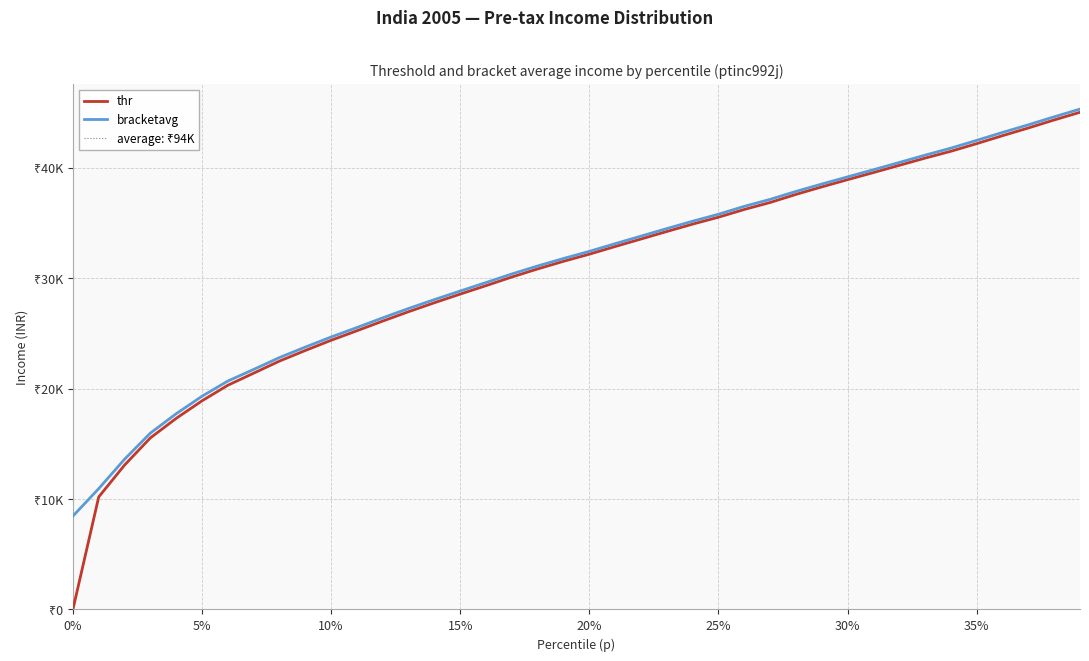

Does the chart have visible grid lines?

Yes